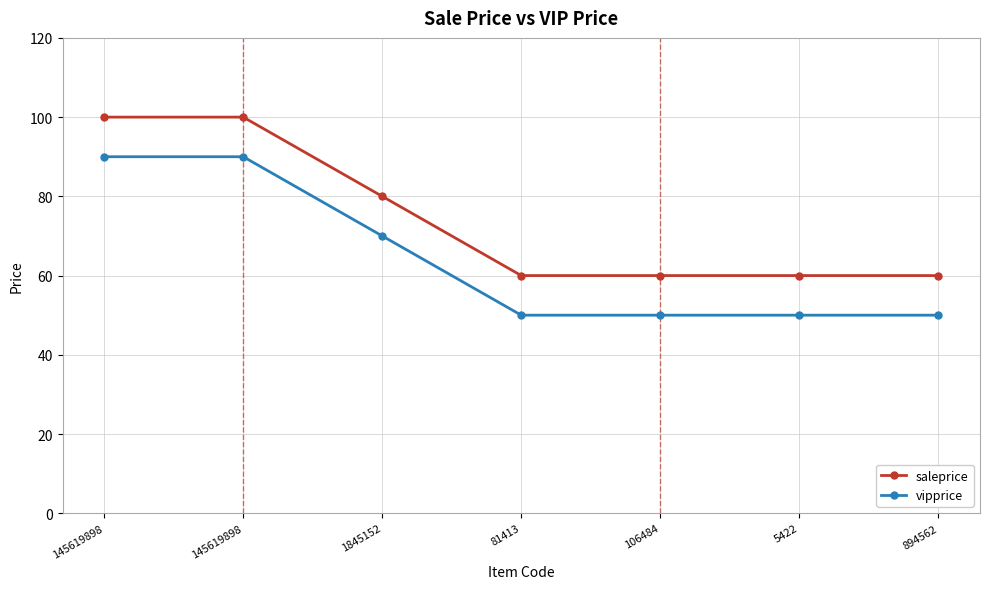

Is the value of vipprice at 894562 greater than the value of saleprice at 145619898?

No